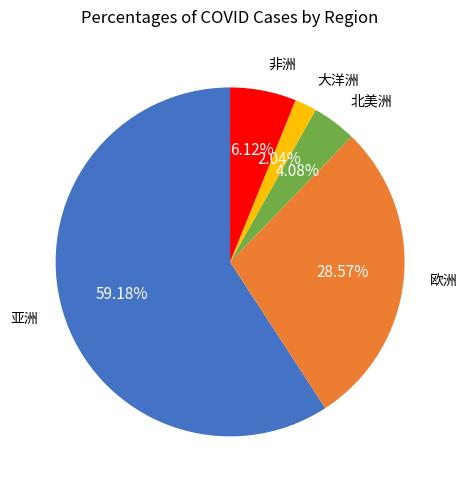

Does any single category account for the majority?

Yes